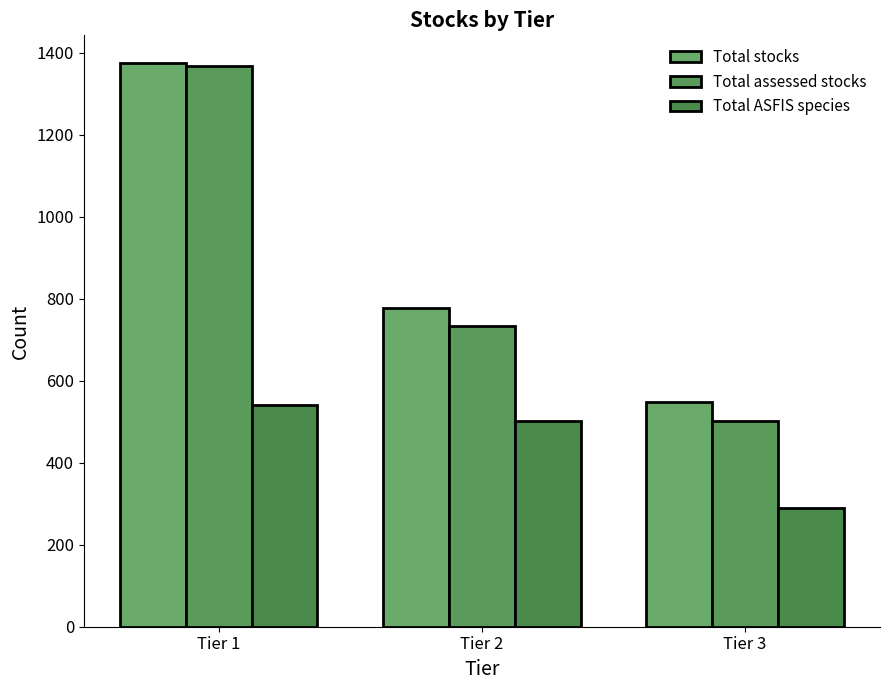

Is the value of Total ASFIS species at Tier 2 greater than the value of Total assessed stocks at Tier 3?

No